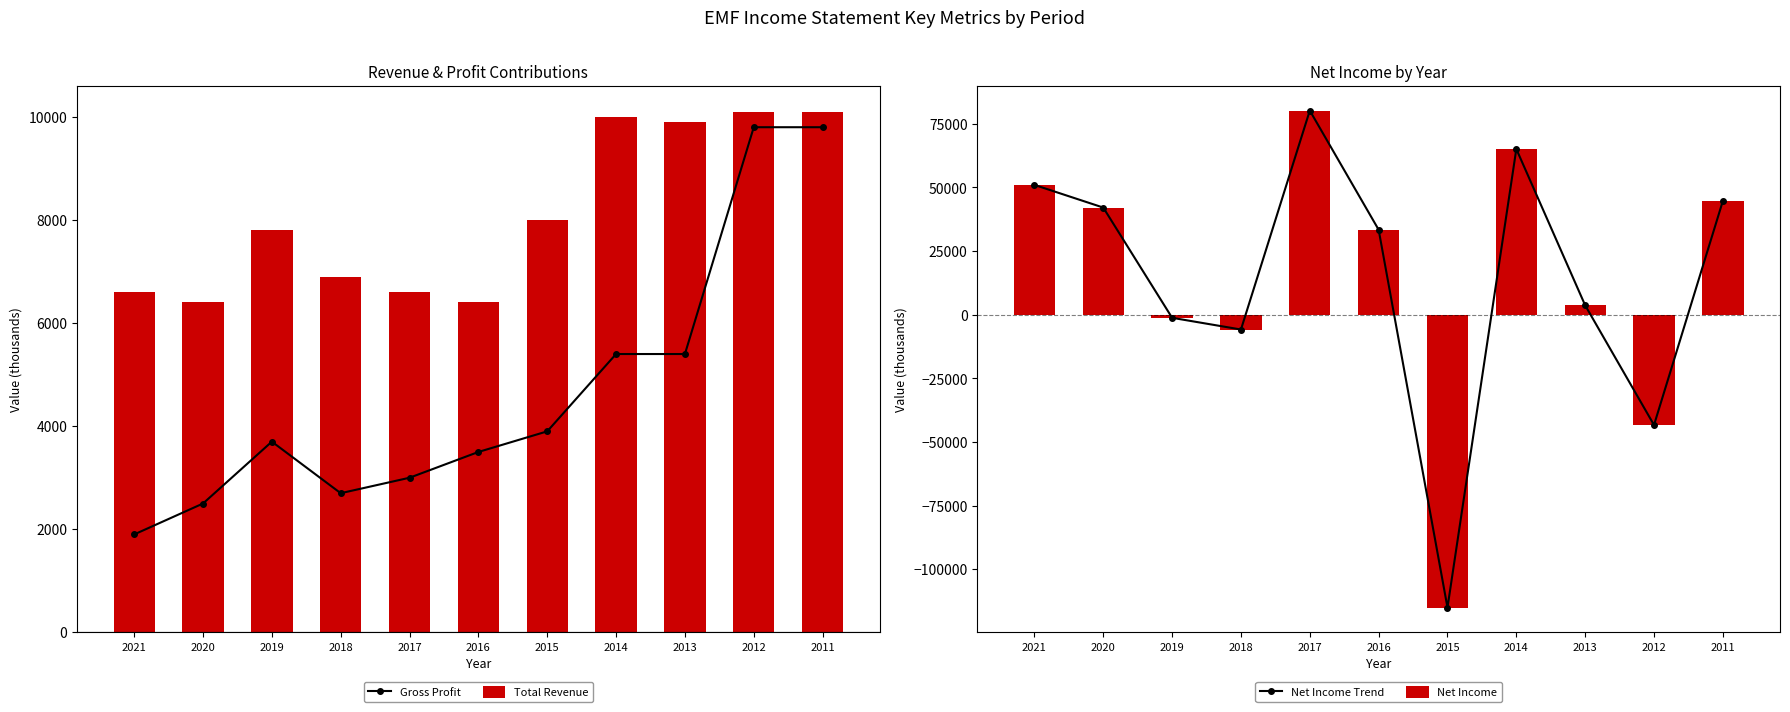

What value does the Gross Profit series have at 2021, to the nearest 100?

1900